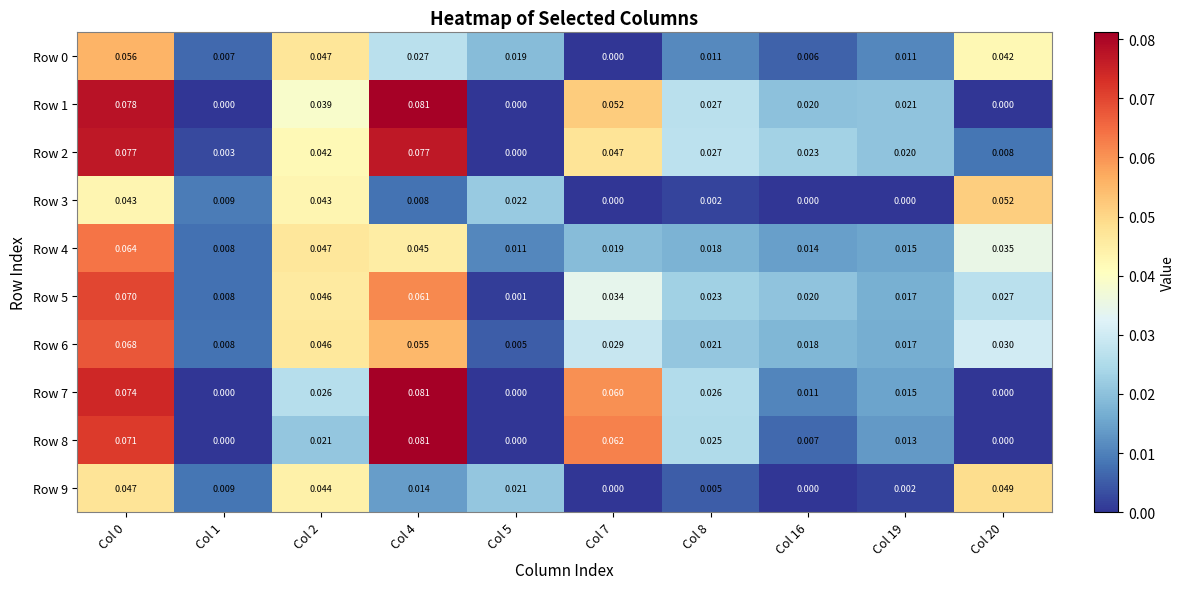

How many values in Row 1 are above zero?

7